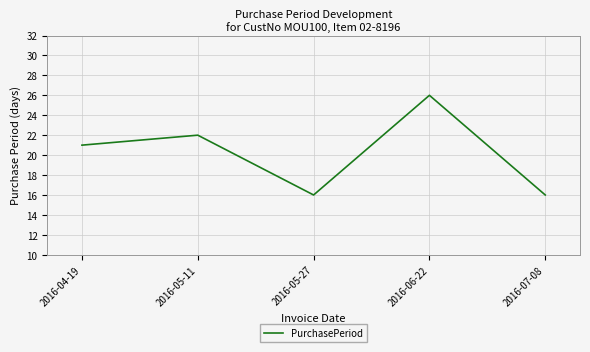

How many distinct data groups are displayed?

1